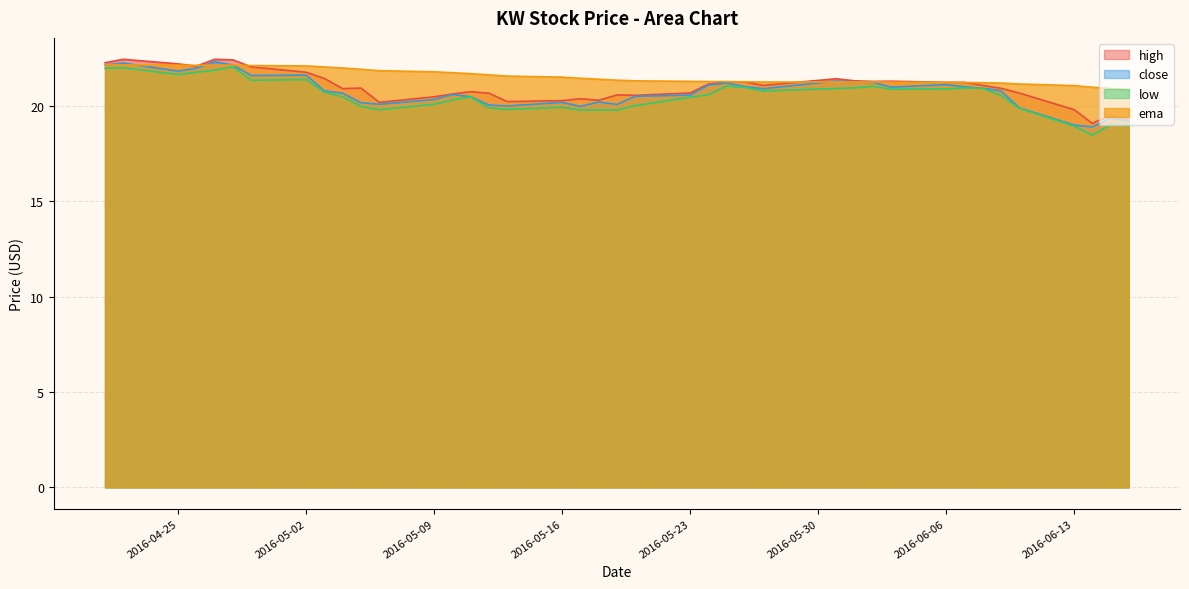

Rank the series by their average value, from highest to lowest.

ema, high, close, low